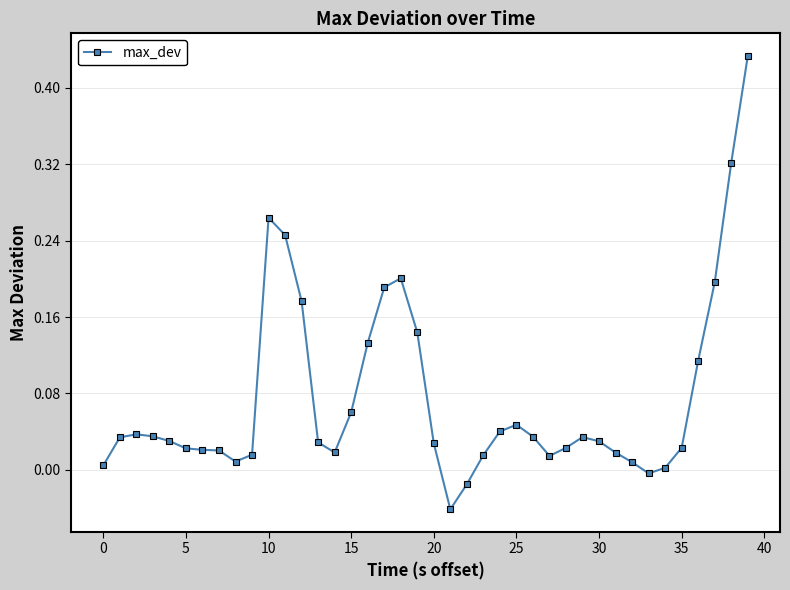

What is the sum of all values?

3.0